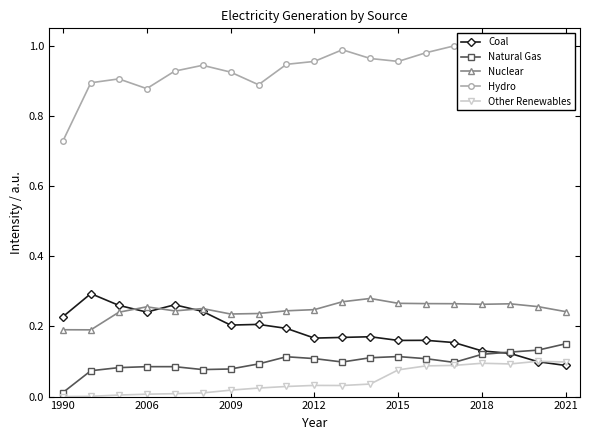

At how many categories does at least one series exceed 0?

19